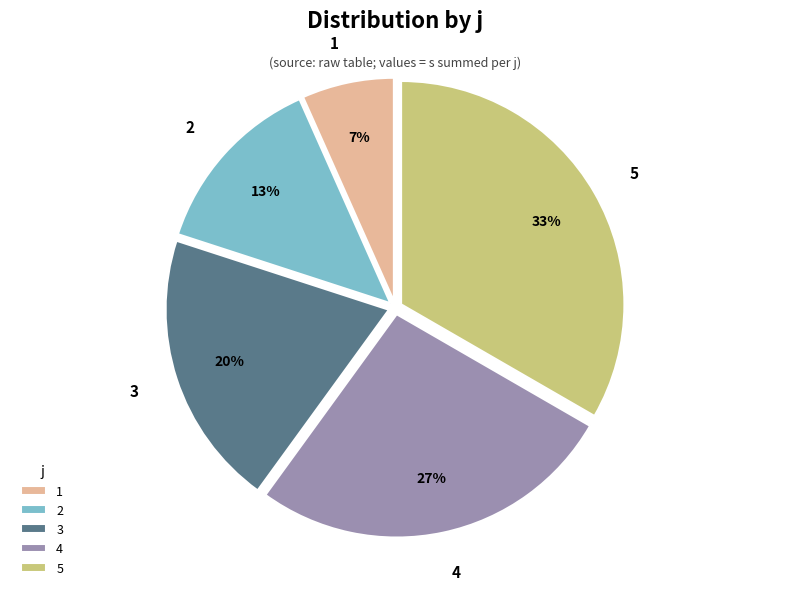

Is there a majority slice in this chart?

No